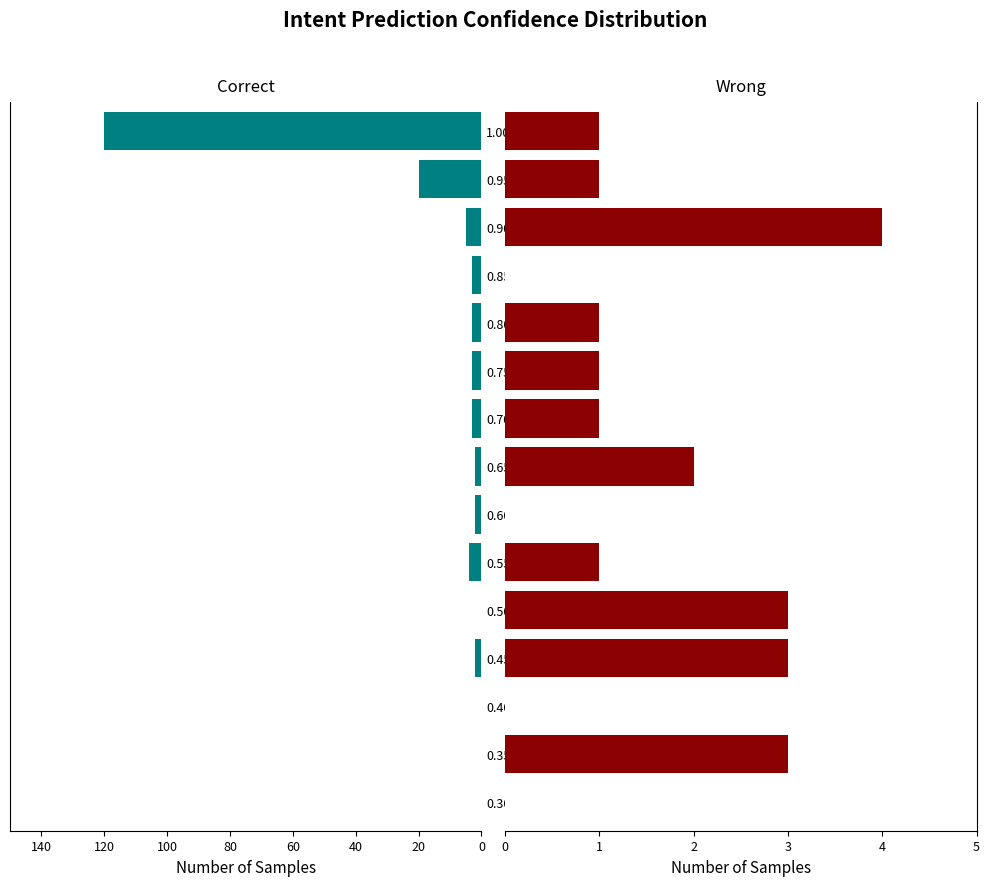

How many data points in Correct are less than 3?

7